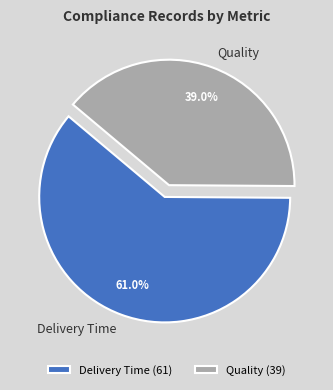

To the nearest percent, what is the combined percentage of Quality and Delivery Time?

100%